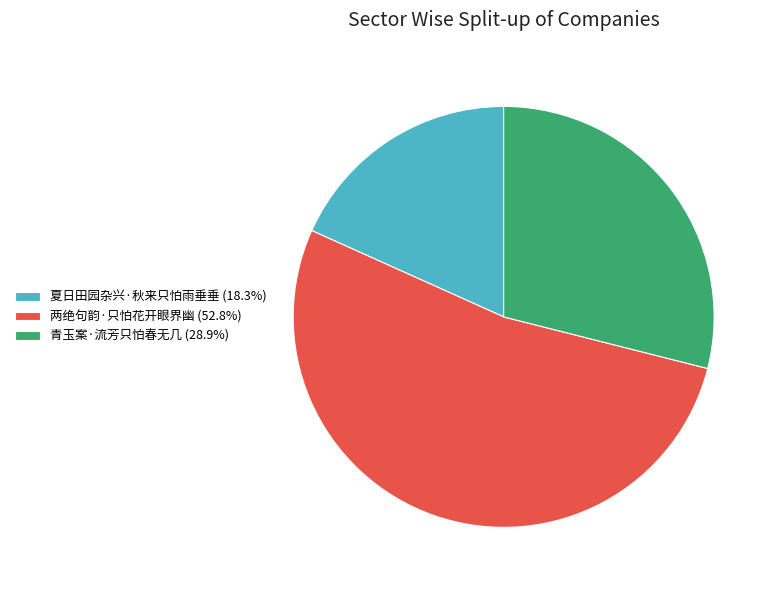

Do 两绝句韵·只怕花开眼界幽 (52.8%) and 青玉案·流芳只怕春无几 (28.9%) together represent more than half of the pie?

Yes